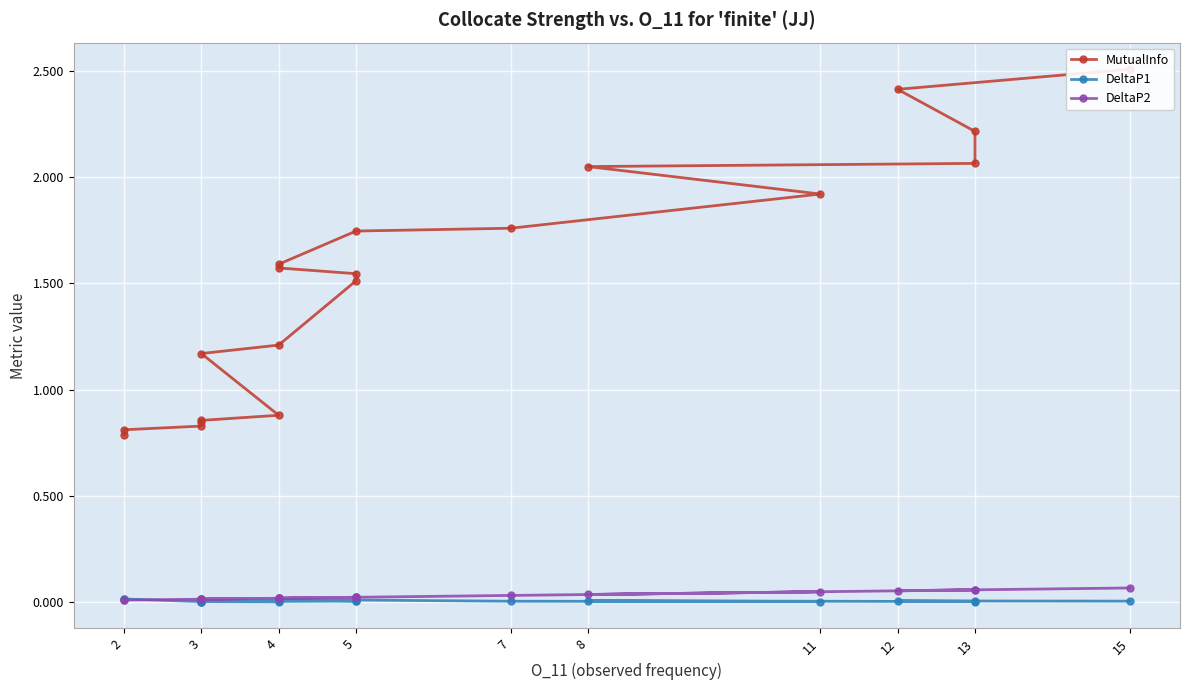

Is it true that DeltaP2 equals 0.0 at 7?

True